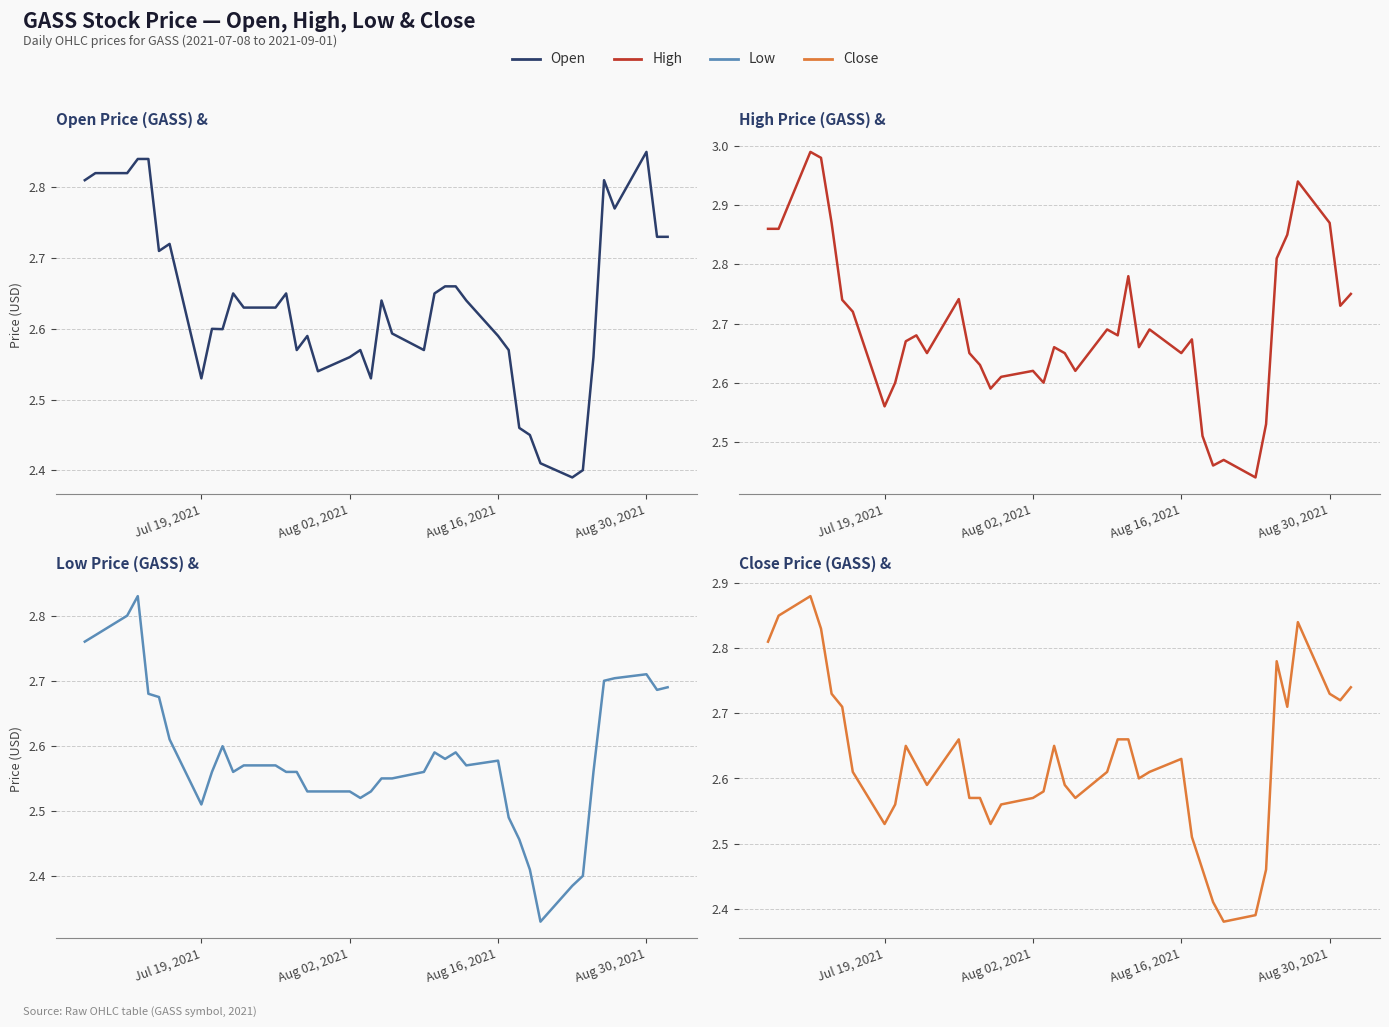

True or false: close and high intersect in this chart.

False